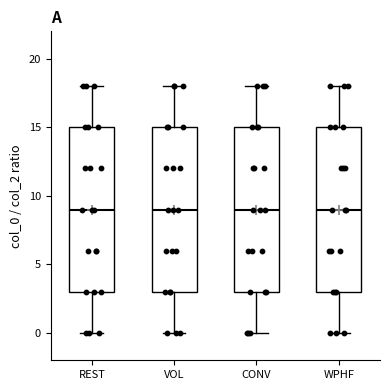

Reading left to right, read every box against the y-axis: the position of its median line, the range the box covers, and the ends of its whiskers. The values are not printed on the chart, so give them approximately, as read against the axis.

REST: median 9, box 3 to 15, whiskers 0 to 18
VOL: median 9, box 3 to 15, whiskers 0 to 18
CONV: median 9, box 3 to 15, whiskers 0 to 18
WPHF: median 9, box 3 to 15, whiskers 0 to 18